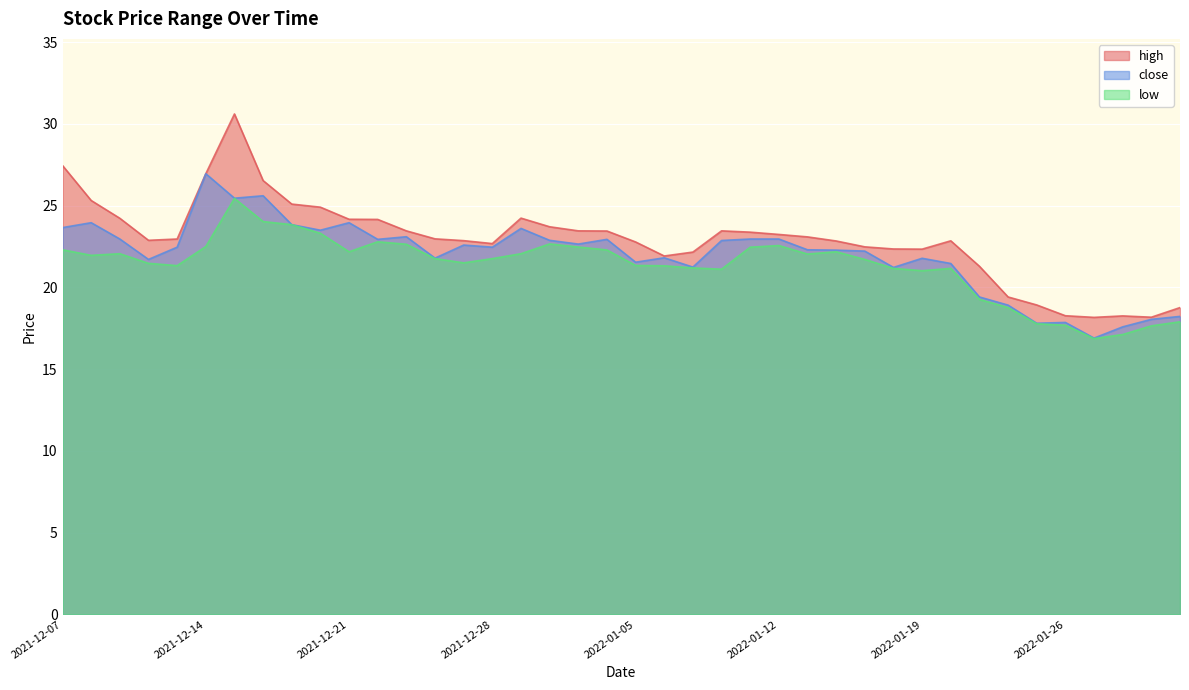

Reading left to right, what are all the values shown in this chart?

high: 27.5	25.3	24.2	22.9	23.0	27.0	30.6	26.5	25.1	24.9	24.2	24.2	23.5	23.0	22.9	22.7	24.2	23.7	23.5	23.4	22.8	21.9	22.2	23.5	23.4	23.2	23.1	22.8	22.5	22.4	22.3	22.8	21.3	19.4	18.9	18.3	18.2	18.3	18.2	18.8
close: 23.7	24.0	23.0	21.7	22.5	27.0	25.5	25.6	23.8	23.5	24.0	22.9	23.1	21.8	22.6	22.5	23.6	22.9	22.6	22.9	21.5	21.8	21.2	22.9	23.0	23.0	22.3	22.3	22.2	21.2	21.8	21.5	19.4	18.9	17.8	17.9	16.9	17.6	18.0	18.2
low: 22.3	22.0	22.1	21.5	21.3	22.5	25.4	24.0	23.8	23.3	22.2	22.8	22.6	21.8	21.5	21.8	22.1	22.7	22.5	22.3	21.3	21.3	21.2	21.1	22.5	22.6	22.0	22.2	21.7	21.2	21.0	21.2	19.3	18.8	17.8	17.7	16.9	17.1	17.6	17.9